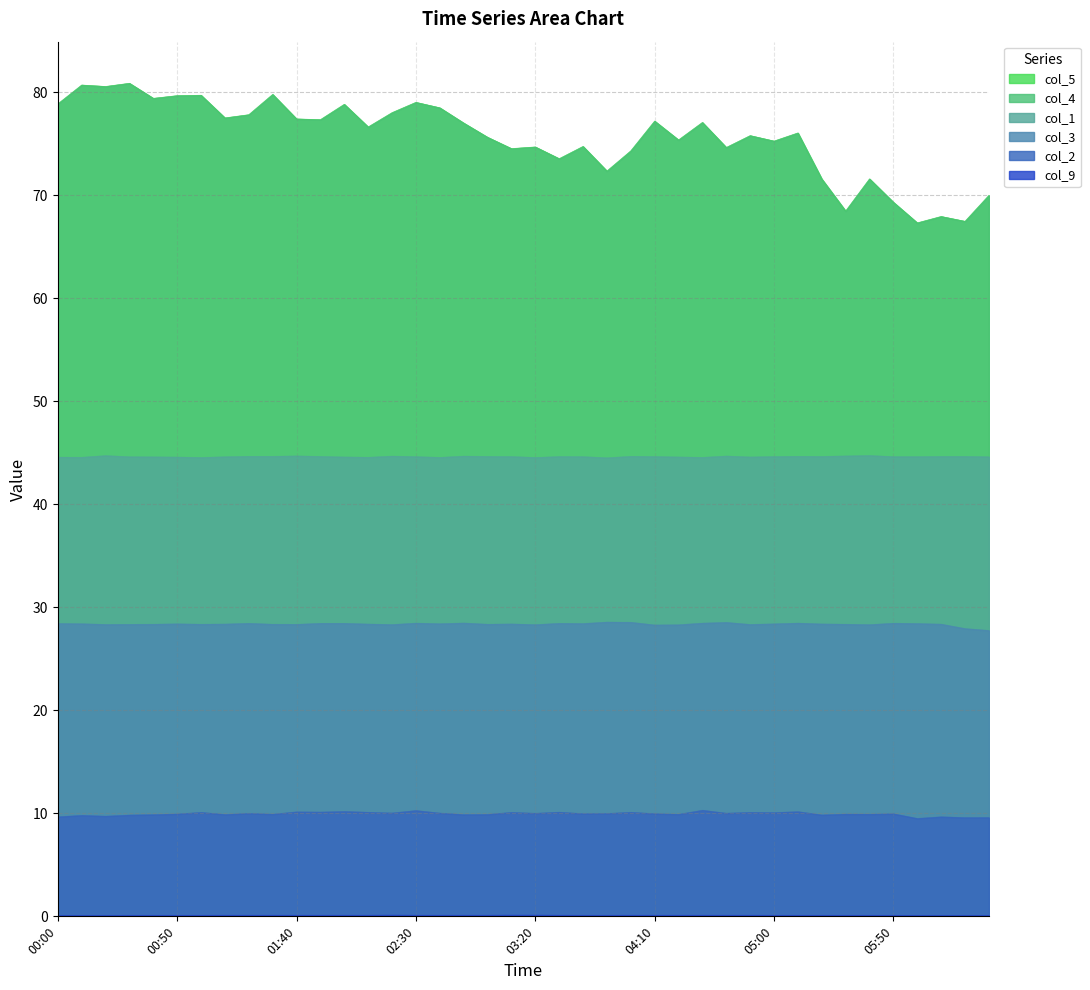

What is the label of the 34th point from the left?

05:30